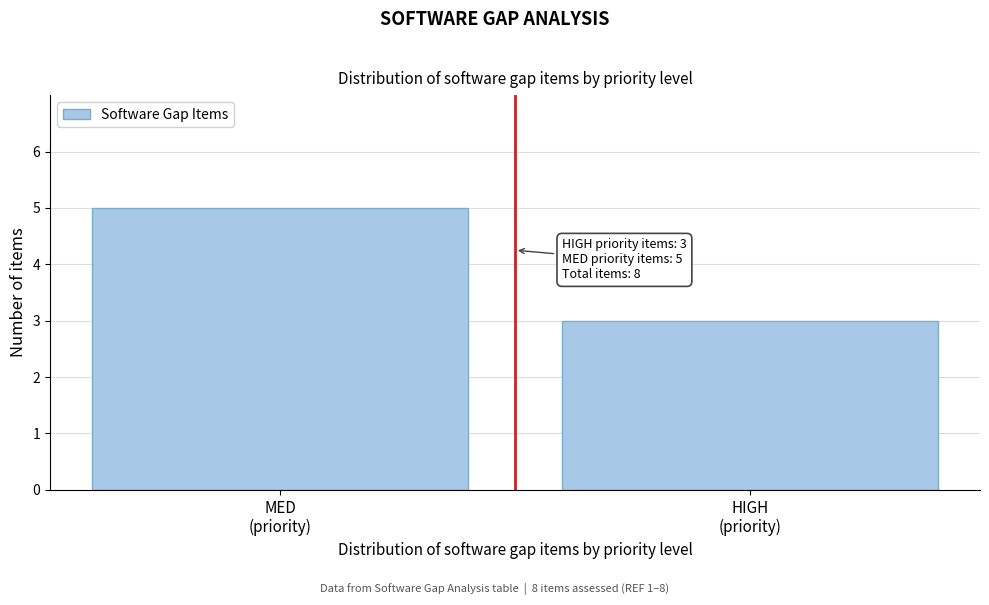

Reading right to left, extract all data points from this chart.

3	5